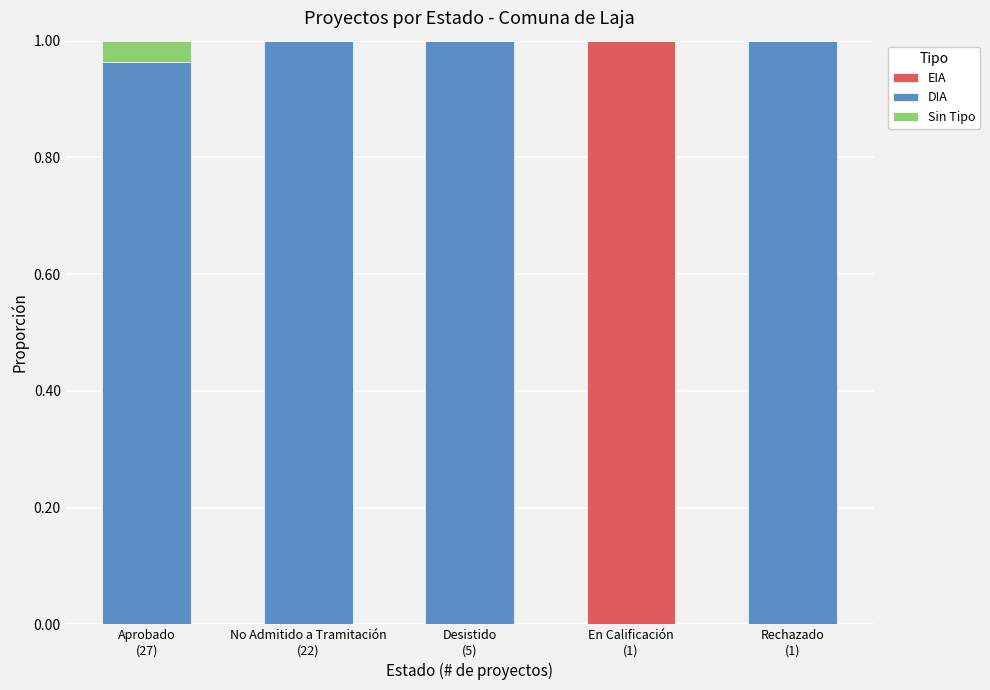

Count the EIA values in the range 0 to 1.

5